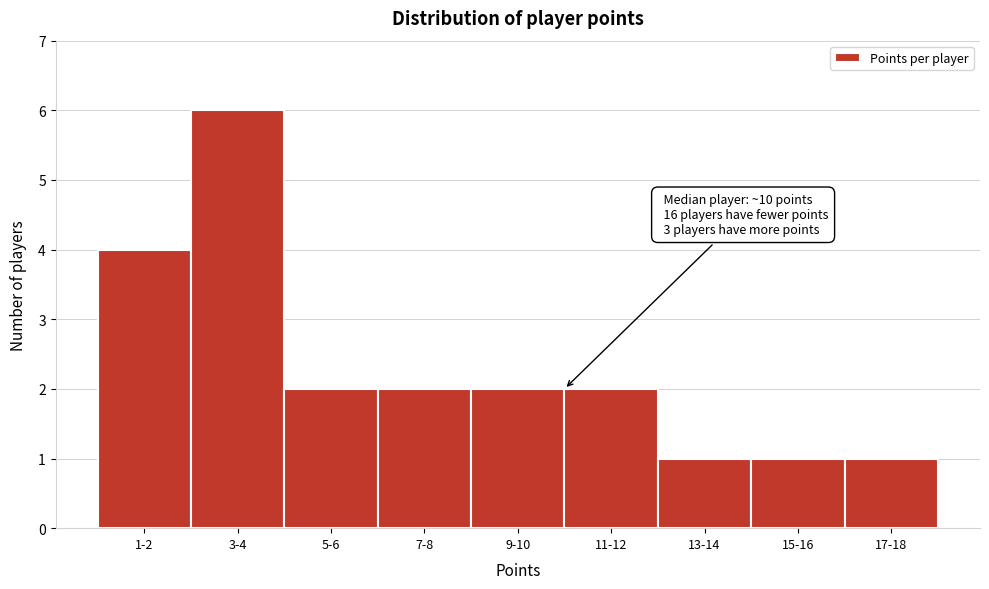

Reading left to right, what are all the values shown in this chart?

4	6	2	2	2	2	1	1	1